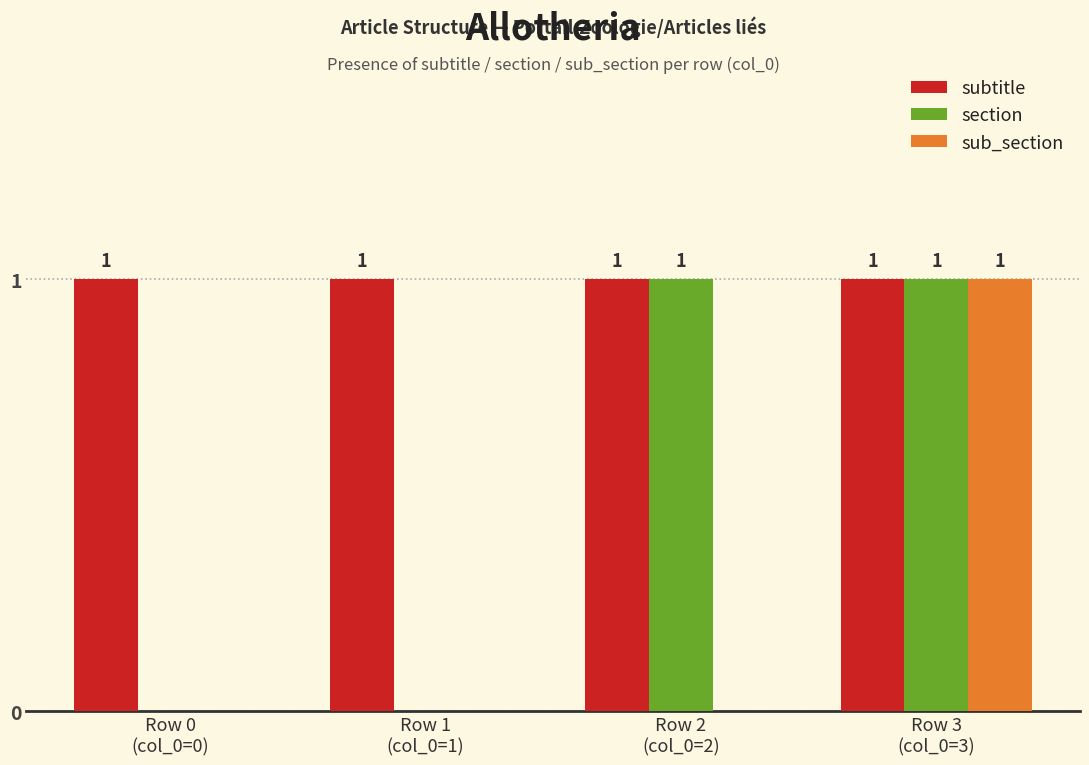

Which series has the largest total across all categories?

subtitle